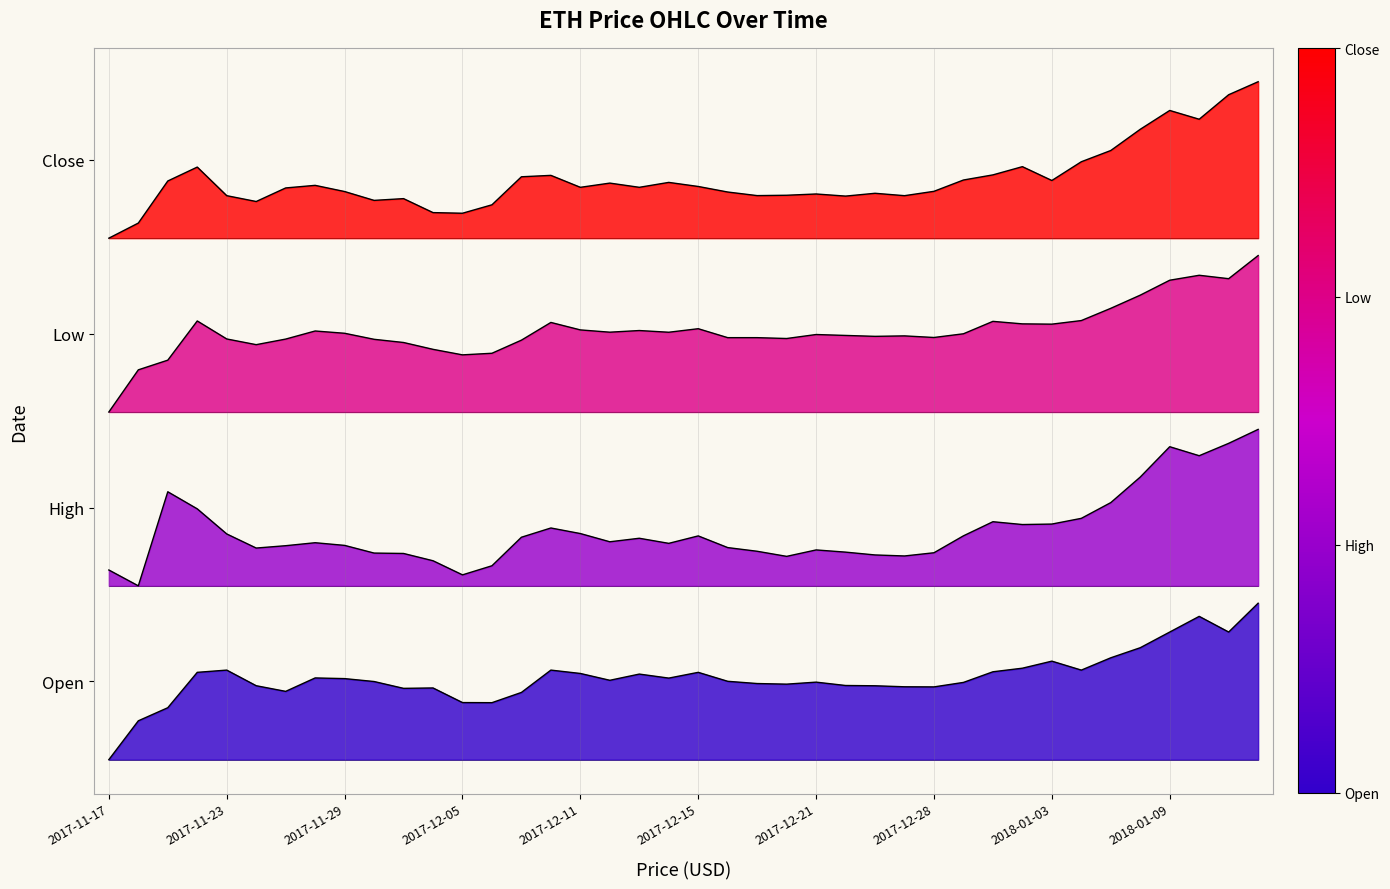

Rank the series by their average value, from lowest to highest.

Open, High, Low, Close